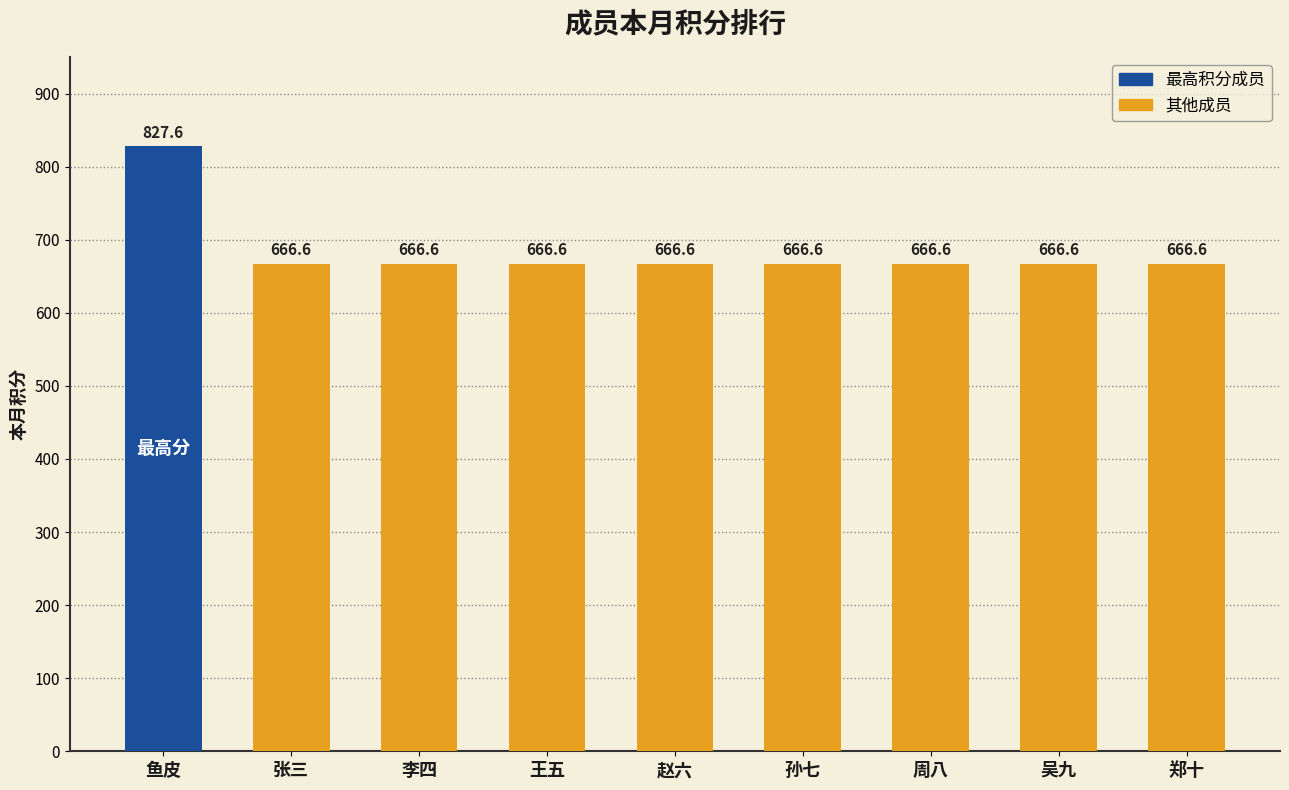

Approximately how many times larger is the value at 王五 compared to 郑十?

1.0